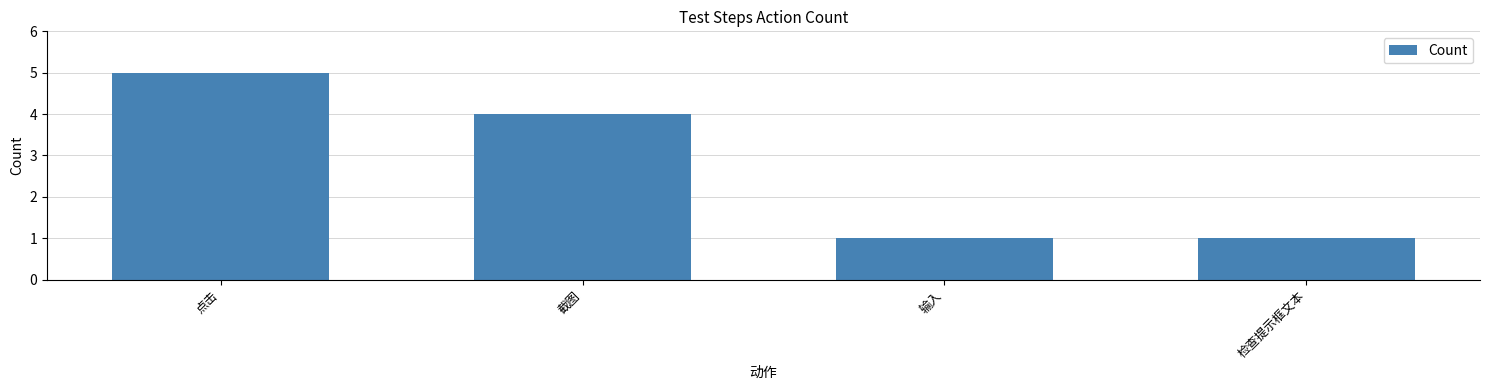

At which label is the value closest to 3?

截图